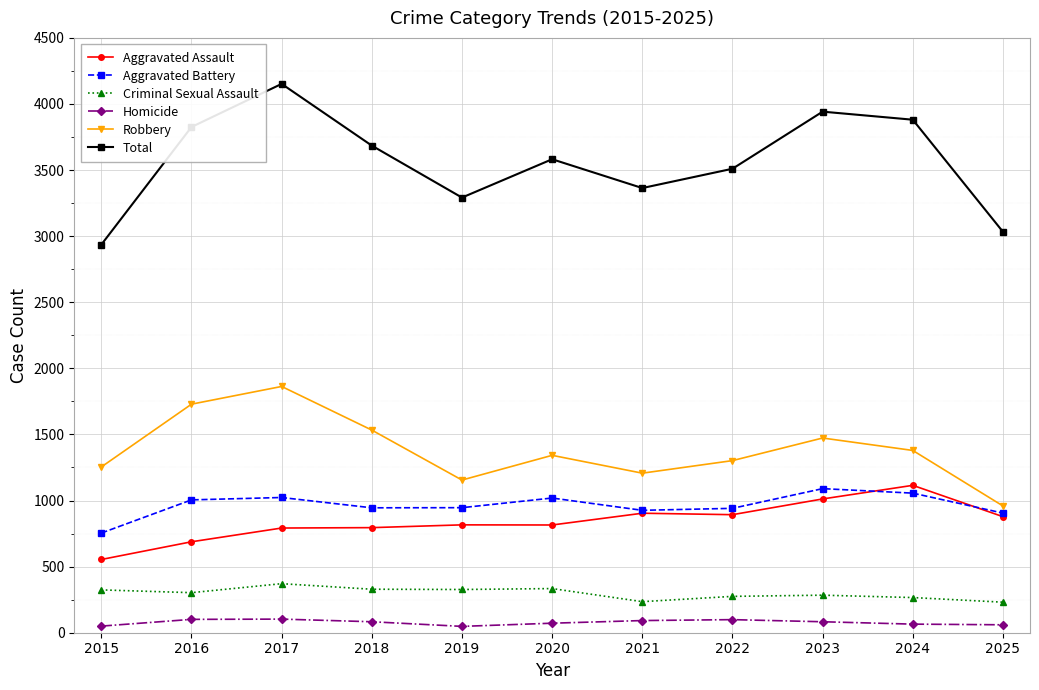

What are all the series names shown in the legend?

Aggravated Assault, Aggravated Battery, Criminal Sexual Assault, Homicide, Robbery, Total